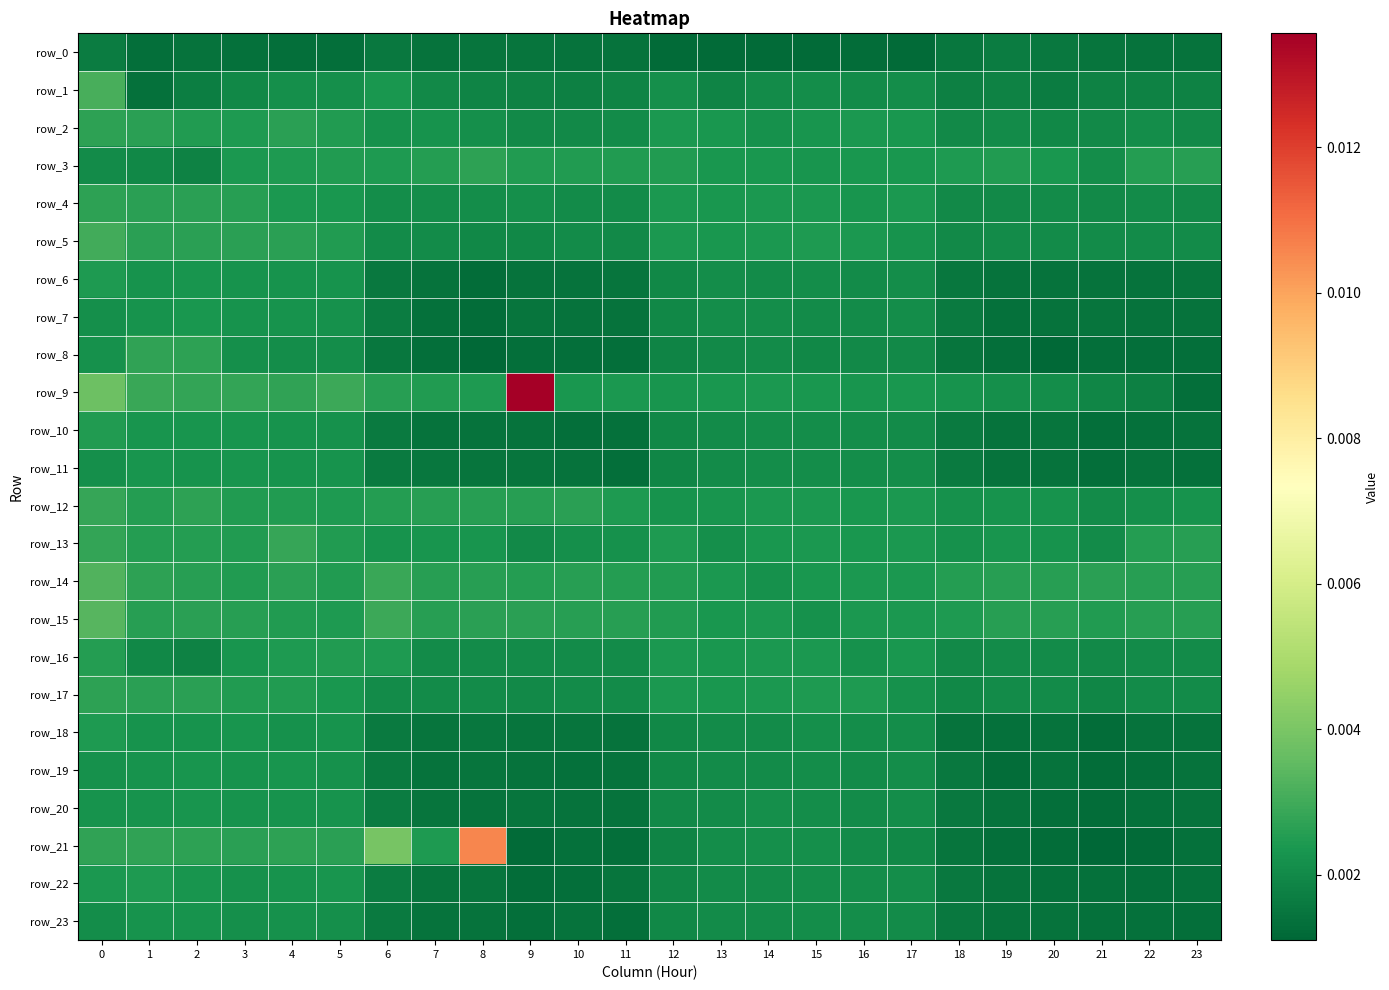

What is the total value across all series at 17?

0.1